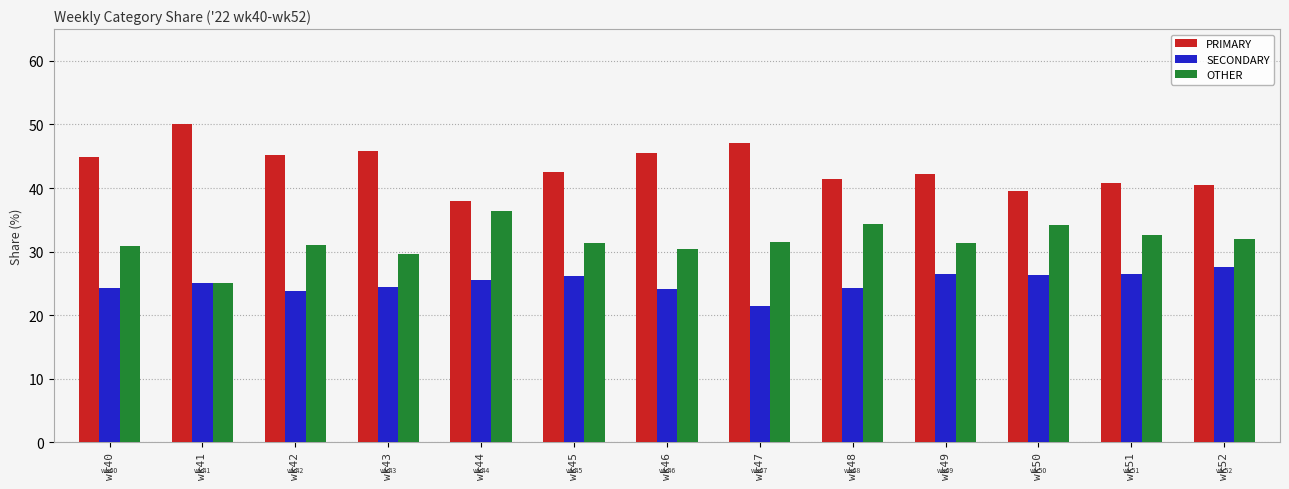

Which series has the largest total across all categories?

PRIMARY